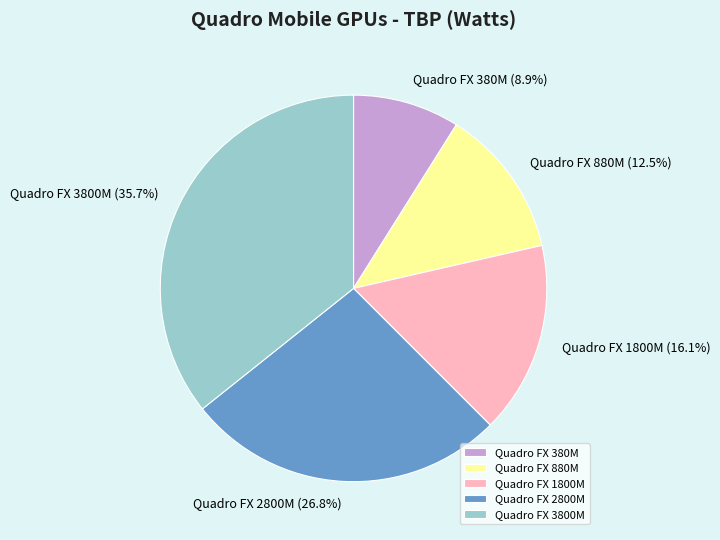

To the nearest percent, what percentage of the pie is Quadro FX 380M?

9%